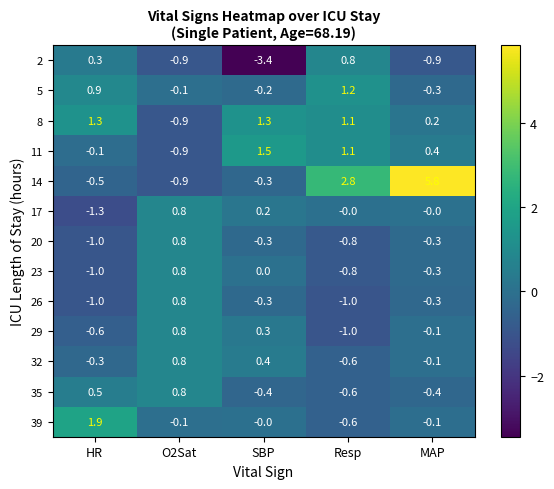

Which label corresponds to the largest value in the chart?

MAP